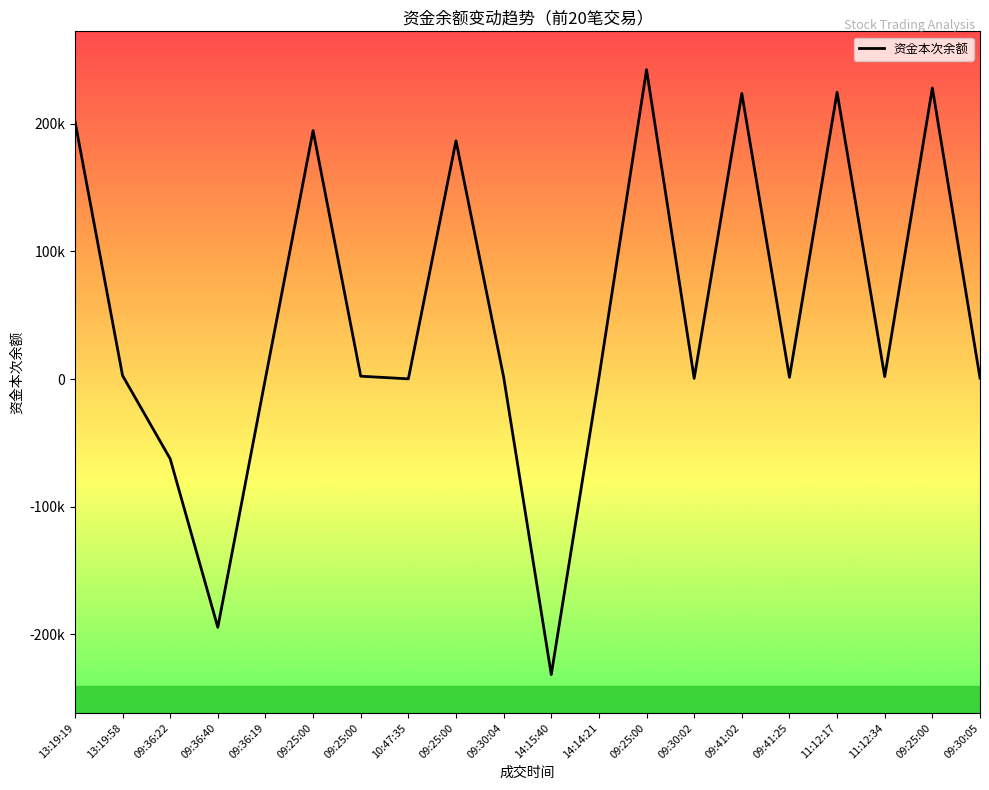

Is this an area chart (filled region under the line)?

No